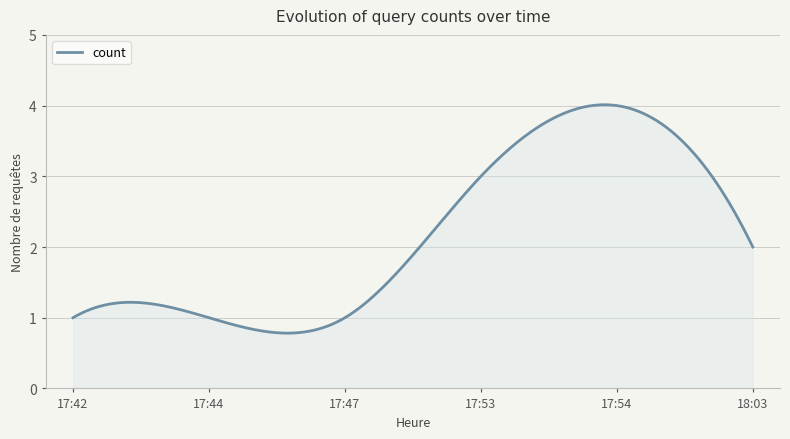

What is the smallest value displayed?

0.8